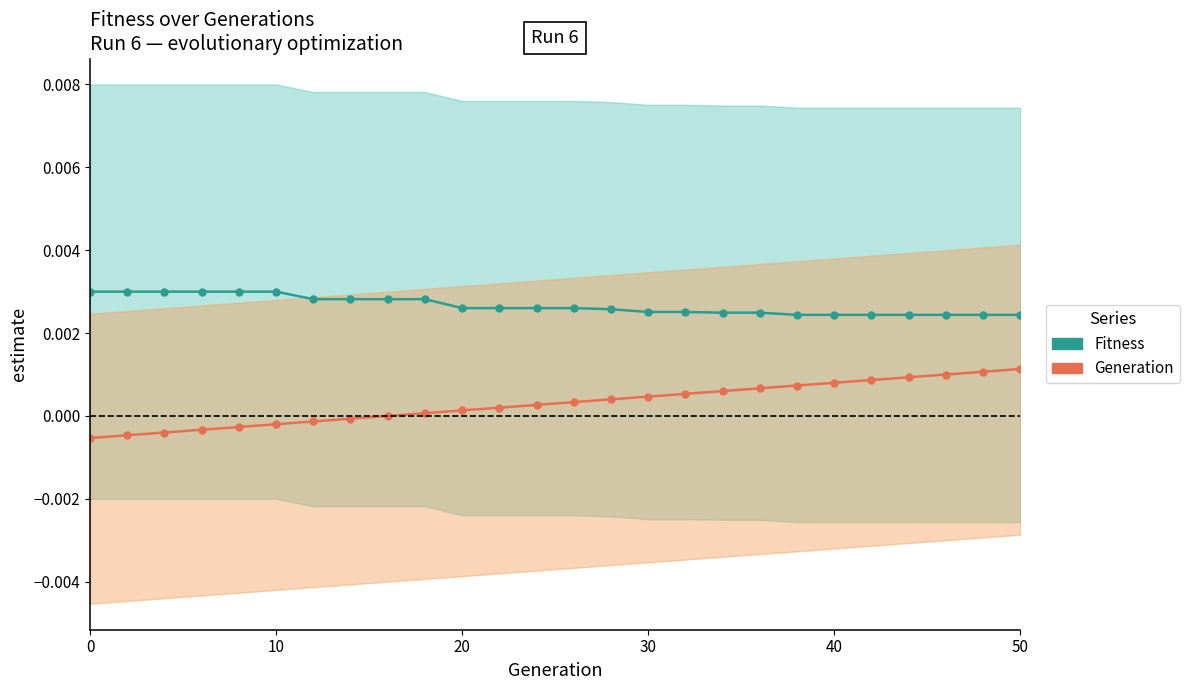

True or false: Fitness has more than 2 points higher than both neighbors.

False